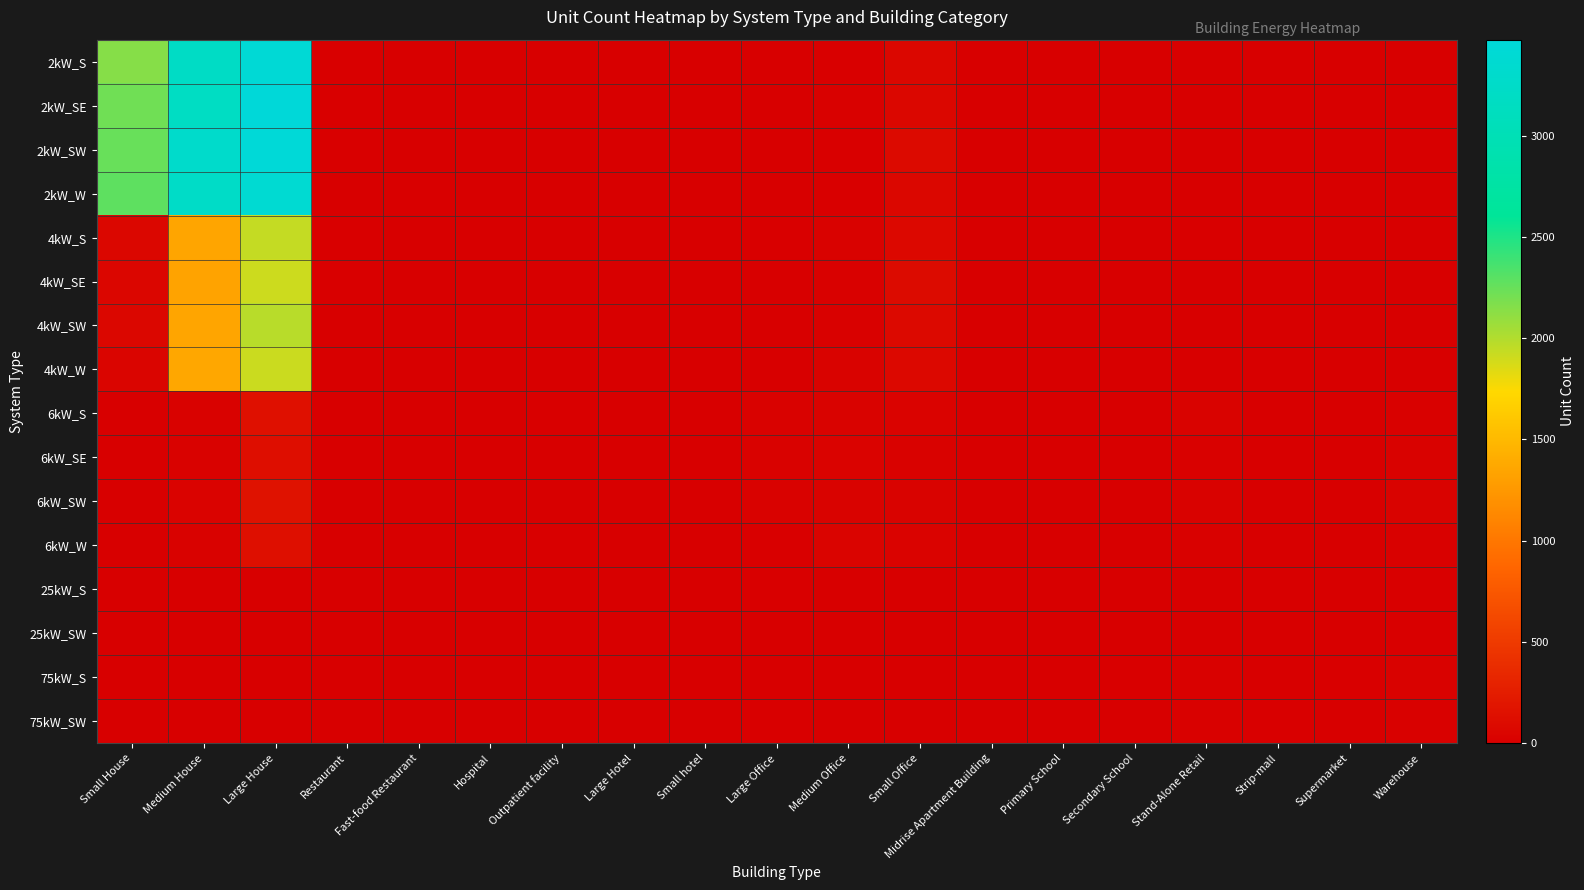

Reading left to right, extract all data points from this chart.

2kW_S: Small House=2147	Medium House=3211	Large House=3433	Restaurant=9	Fast-food Restaurant=6	Hospital=0	Outpatient facility=1	Large Hotel=0	Small hotel=0	Large Office=1	Medium Office=7	Small Office=66	Midrise Apartment Building=0	Primary School=0	Secondary School=1	Stand-Alone Retail=1	Strip-mall=1	Supermarket=0	Warehouse=0
2kW_SE: Small House=2221	Medium House=3177	Large House=3474	Restaurant=7	Fast-food Restaurant=5	Hospital=0	Outpatient facility=0	Large Hotel=0	Small hotel=0	Large Office=0	Medium Office=16	Small Office=74	Midrise Apartment Building=1	Primary School=0	Secondary School=0	Stand-Alone Retail=0	Strip-mall=0	Supermarket=0	Warehouse=0
2kW_SW: Small House=2252	Medium House=3294	Large House=3451	Restaurant=7	Fast-food Restaurant=5	Hospital=0	Outpatient facility=2	Large Hotel=0	Small hotel=0	Large Office=1	Medium Office=7	Small Office=92	Midrise Apartment Building=2	Primary School=0	Secondary School=0	Stand-Alone Retail=0	Strip-mall=0	Supermarket=0	Warehouse=2
2kW_W: Small House=2281	Medium House=3240	Large House=3384	Restaurant=4	Fast-food Restaurant=7	Hospital=0	Outpatient facility=1	Large Hotel=0	Small hotel=0	Large Office=0	Medium Office=9	Small Office=62	Midrise Apartment Building=0	Primary School=0	Secondary School=0	Stand-Alone Retail=2	Strip-mall=0	Supermarket=0	Warehouse=3
4kW_S: Small House=64	Medium House=1347	Large House=1934	Restaurant=11	Fast-food Restaurant=2	Hospital=0	Outpatient facility=1	Large Hotel=0	Small hotel=1	Large Office=7	Medium Office=23	Small Office=78	Midrise Apartment Building=1	Primary School=0	Secondary School=0	Stand-Alone Retail=7	Strip-mall=0	Supermarket=0	Warehouse=5
4kW_SE: Small House=56	Medium House=1334	Large House=1909	Restaurant=8	Fast-food Restaurant=5	Hospital=0	Outpatient facility=2	Large Hotel=0	Small hotel=1	Large Office=4	Medium Office=20	Small Office=96	Midrise Apartment Building=1	Primary School=0	Secondary School=0	Stand-Alone Retail=5	Strip-mall=0	Supermarket=1	Warehouse=4
4kW_SW: Small House=68	Medium House=1355	Large House=1976	Restaurant=4	Fast-food Restaurant=2	Hospital=2	Outpatient facility=0	Large Hotel=0	Small hotel=0	Large Office=6	Medium Office=19	Small Office=84	Midrise Apartment Building=1	Primary School=0	Secondary School=2	Stand-Alone Retail=6	Strip-mall=1	Supermarket=1	Warehouse=5
4kW_W: Small House=52	Medium House=1369	Large House=1915	Restaurant=5	Fast-food Restaurant=4	Hospital=0	Outpatient facility=3	Large Hotel=0	Small hotel=0	Large Office=5	Medium Office=31	Small Office=75	Midrise Apartment Building=1	Primary School=0	Secondary School=1	Stand-Alone Retail=5	Strip-mall=1	Supermarket=0	Warehouse=4
6kW_S: Small House=0	Medium House=26	Large House=143	Restaurant=2	Fast-food Restaurant=0	Hospital=1	Outpatient facility=8	Large Hotel=3	Small hotel=1	Large Office=21	Medium Office=28	Small Office=38	Midrise Apartment Building=5	Primary School=4	Secondary School=4	Stand-Alone Retail=30	Strip-mall=3	Supermarket=6	Warehouse=14
6kW_SE: Small House=0	Medium House=26	Large House=123	Restaurant=1	Fast-food Restaurant=0	Hospital=0	Outpatient facility=3	Large Hotel=3	Small hotel=0	Large Office=22	Medium Office=37	Small Office=24	Midrise Apartment Building=4	Primary School=3	Secondary School=3	Stand-Alone Retail=14	Strip-mall=6	Supermarket=0	Warehouse=26
6kW_SW: Small House=0	Medium House=34	Large House=157	Restaurant=5	Fast-food Restaurant=0	Hospital=3	Outpatient facility=4	Large Hotel=2	Small hotel=1	Large Office=21	Medium Office=32	Small Office=33	Midrise Apartment Building=5	Primary School=4	Secondary School=2	Stand-Alone Retail=22	Strip-mall=2	Supermarket=0	Warehouse=28
6kW_W: Small House=0	Medium House=22	Large House=132	Restaurant=6	Fast-food Restaurant=0	Hospital=0	Outpatient facility=7	Large Hotel=3	Small hotel=2	Large Office=13	Medium Office=42	Small Office=35	Midrise Apartment Building=3	Primary School=2	Secondary School=5	Stand-Alone Retail=17	Strip-mall=6	Supermarket=2	Warehouse=17
25kW_S: Small House=0	Medium House=0	Large House=0	Restaurant=0	Fast-food Restaurant=0	Hospital=0	Outpatient facility=1	Large Hotel=1	Small hotel=1	Large Office=7	Medium Office=6	Small Office=0	Midrise Apartment Building=1	Primary School=2	Secondary School=5	Stand-Alone Retail=6	Strip-mall=3	Supermarket=1	Warehouse=9
25kW_SW: Small House=0	Medium House=0	Large House=0	Restaurant=0	Fast-food Restaurant=0	Hospital=0	Outpatient facility=1	Large Hotel=0	Small hotel=0	Large Office=5	Medium Office=2	Small Office=0	Midrise Apartment Building=1	Primary School=2	Secondary School=3	Stand-Alone Retail=2	Strip-mall=3	Supermarket=1	Warehouse=8
75kW_S: Small House=0	Medium House=0	Large House=0	Restaurant=0	Fast-food Restaurant=0	Hospital=1	Outpatient facility=1	Large Hotel=0	Small hotel=0	Large Office=6	Medium Office=2	Small Office=0	Midrise Apartment Building=3	Primary School=3	Secondary School=8	Stand-Alone Retail=20	Strip-mall=4	Supermarket=10	Warehouse=22
75kW_SW: Small House=0	Medium House=0	Large House=0	Restaurant=0	Fast-food Restaurant=0	Hospital=0	Outpatient facility=2	Large Hotel=1	Small hotel=0	Large Office=11	Medium Office=3	Small Office=0	Midrise Apartment Building=1	Primary School=5	Secondary School=3	Stand-Alone Retail=19	Strip-mall=7	Supermarket=6	Warehouse=18